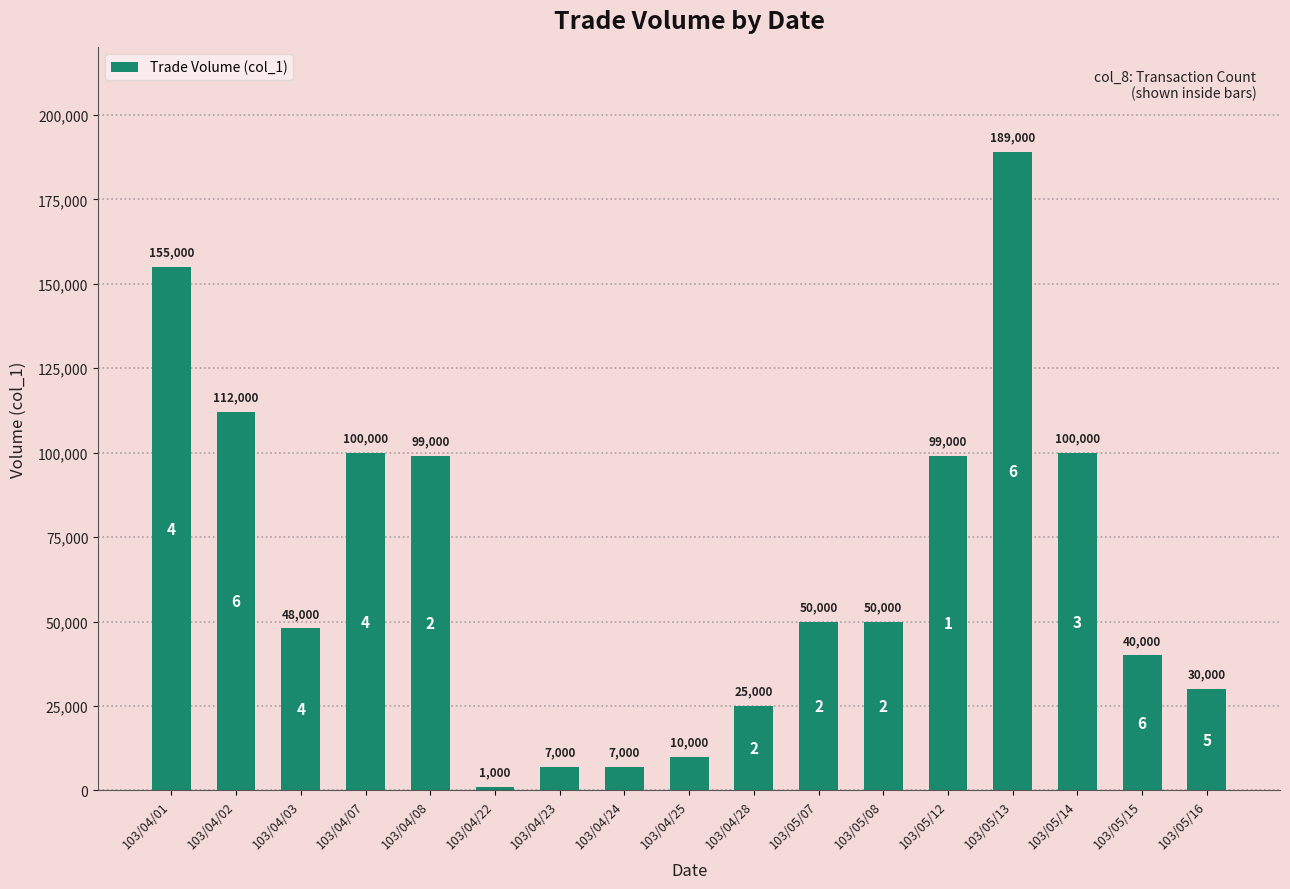

Does the chart contain stacked bars?

No